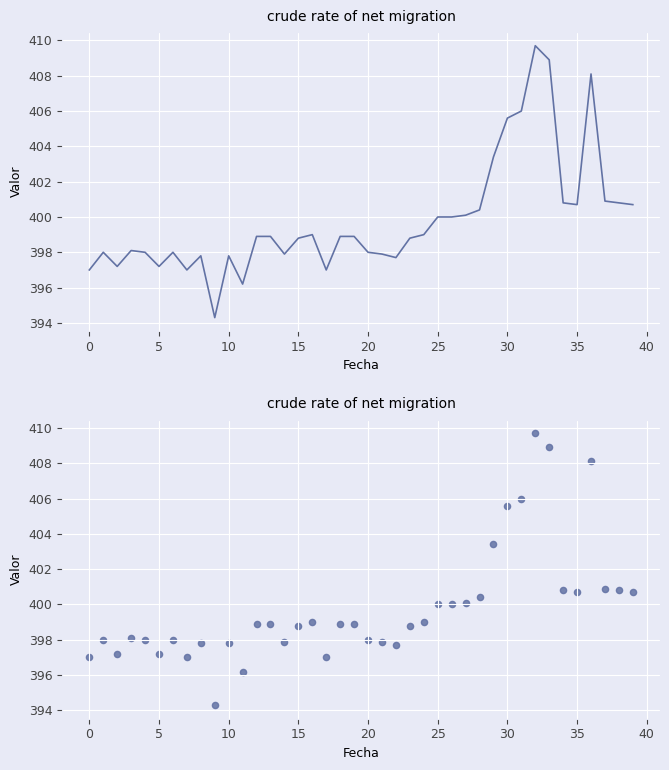

What is the change in value from 5 to 12?

+1.7